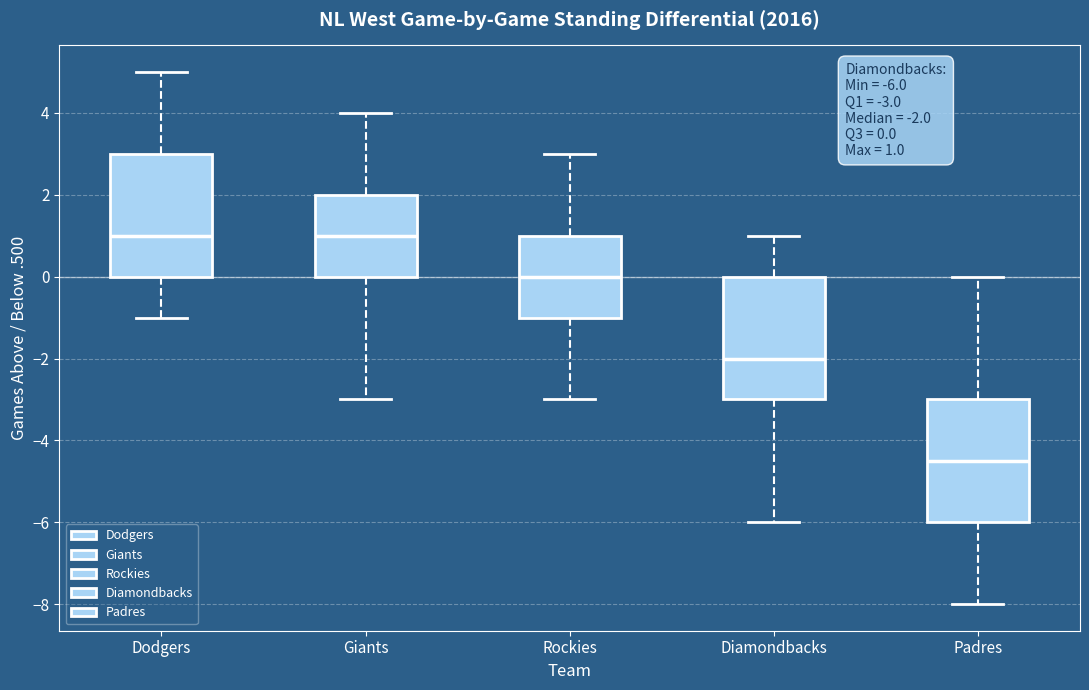

Which box's median line is the lowest?

Padres